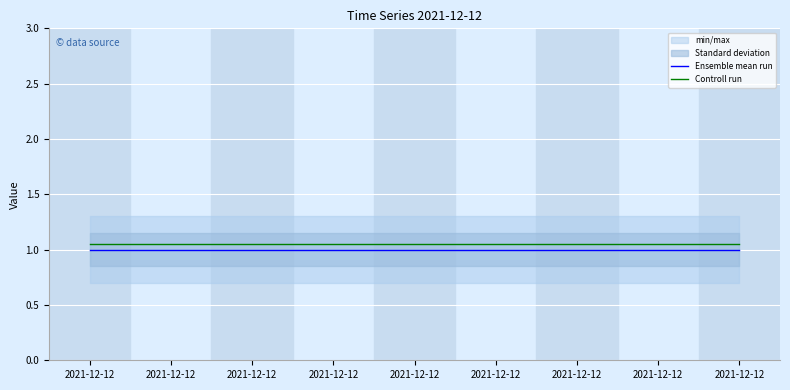

Rank the series by their average value, from lowest to highest.

Ensemble mean run, Controll run